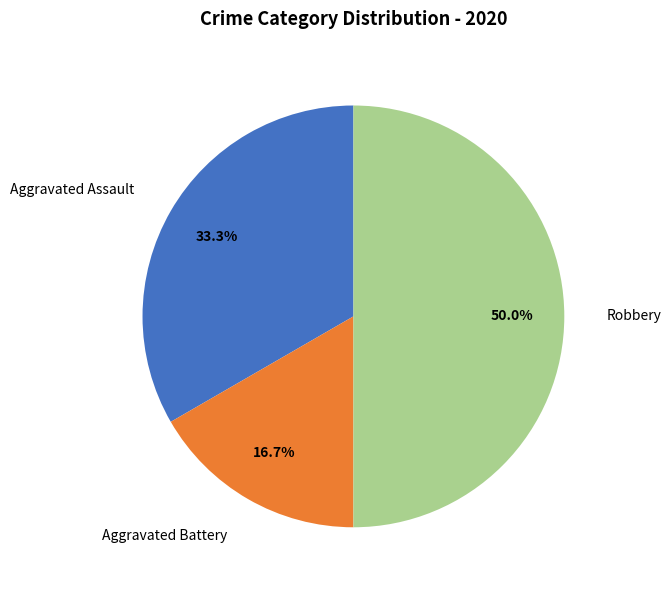

Is the sum of Robbery and Aggravated Assault greater than half?

Yes